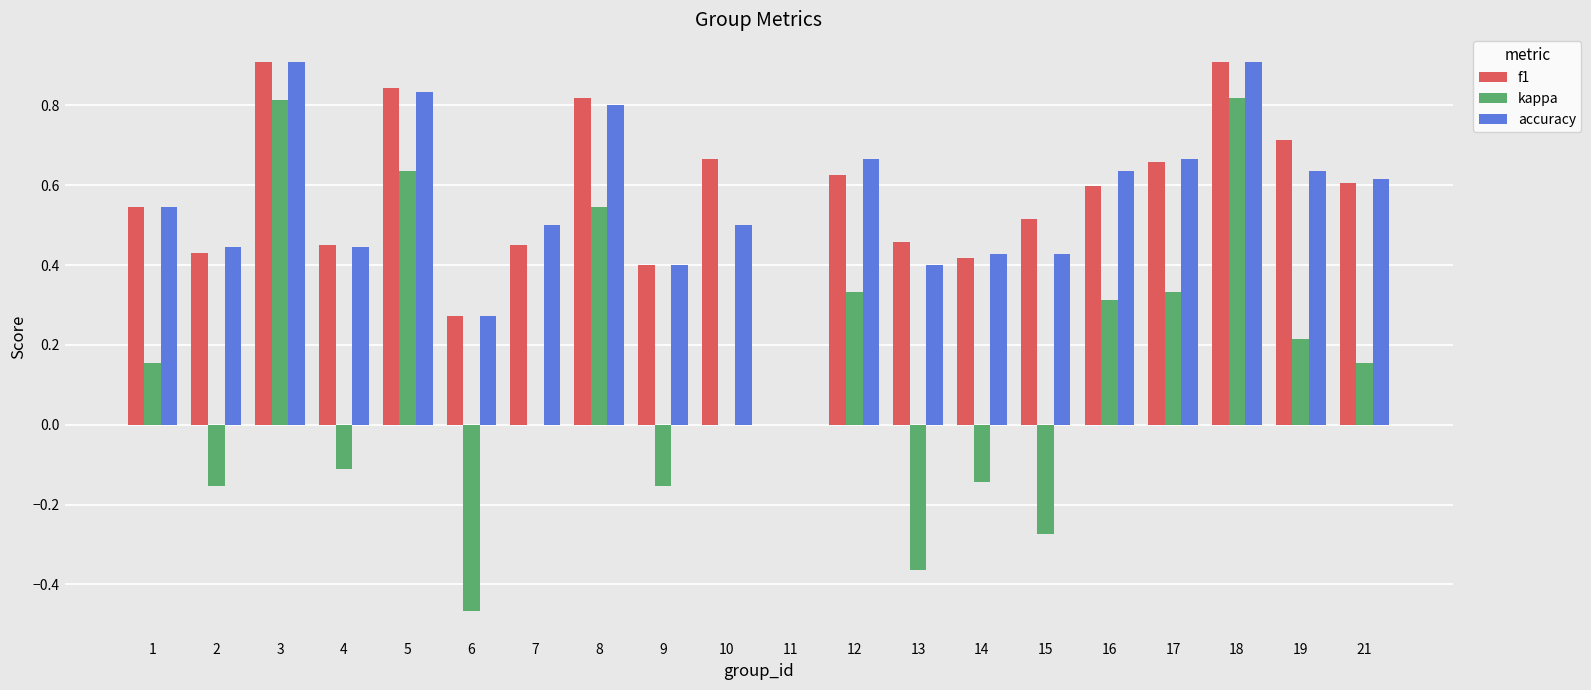

True or false: kappa has a value of 1.4 at 3.

False